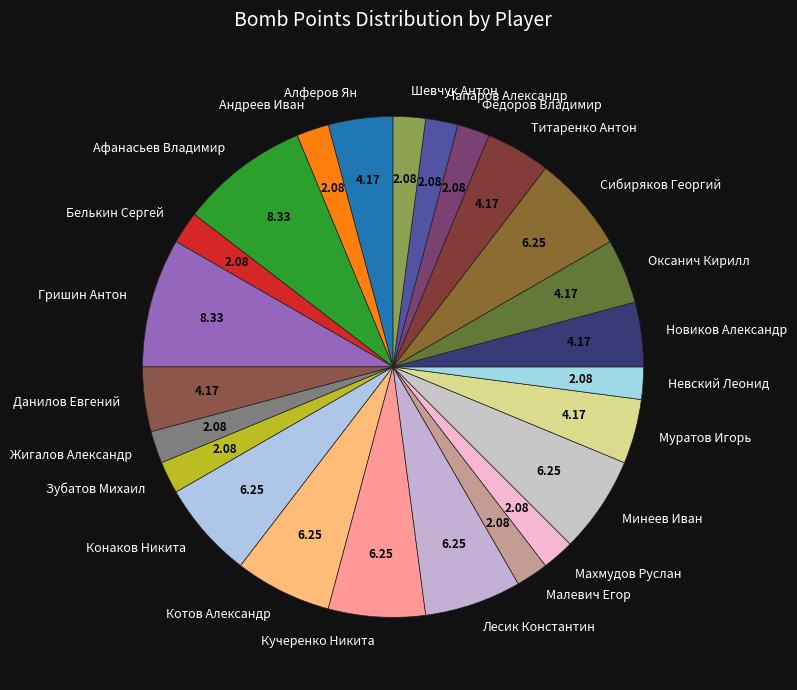

Is there a majority slice in this chart?

No